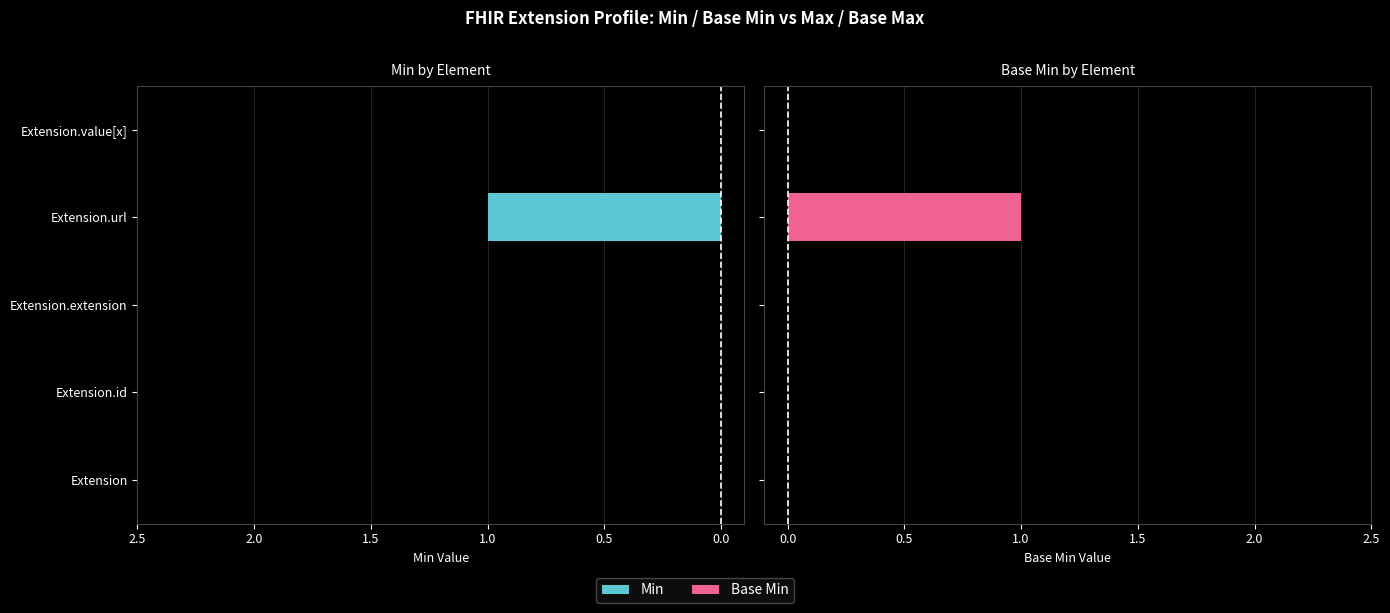

Is it true that Base Min equals 1 at Extension.url?

True